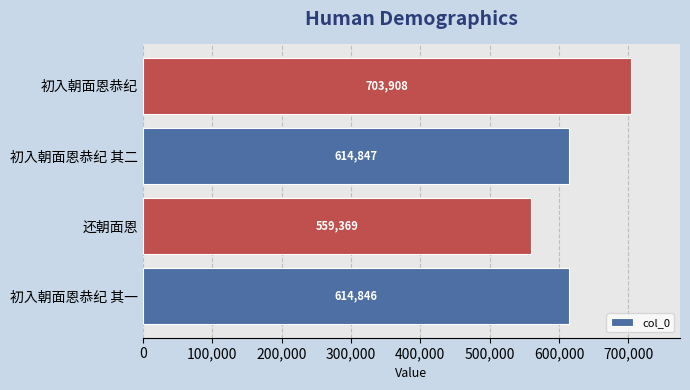

What is the sum of all values?

2492970